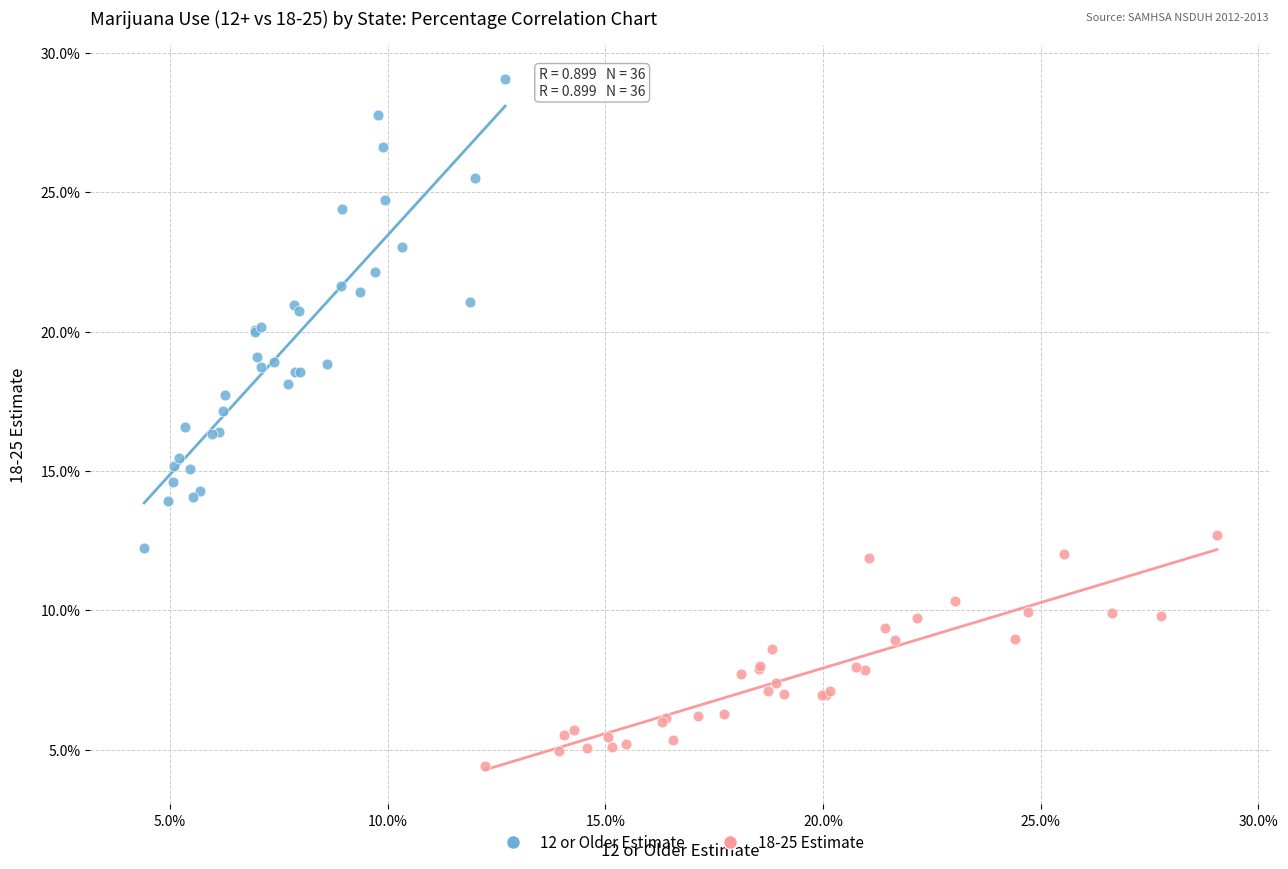

Which series has the widest spread of Y values?

12 or Older Estimate